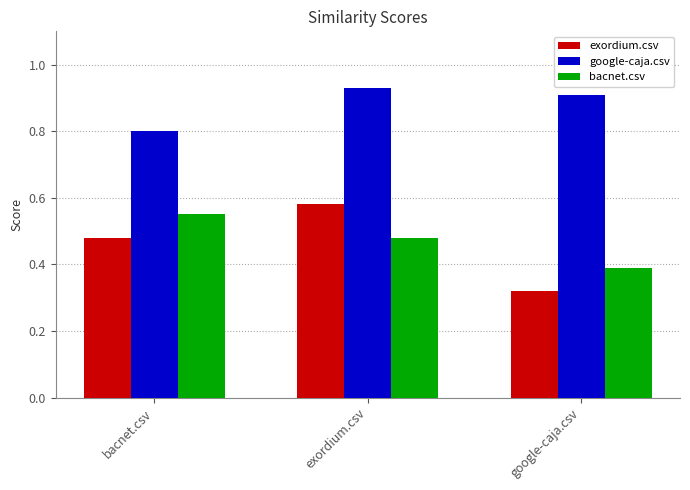

What are all the series names shown in the legend?

exordium.csv, google-caja.csv, bacnet.csv